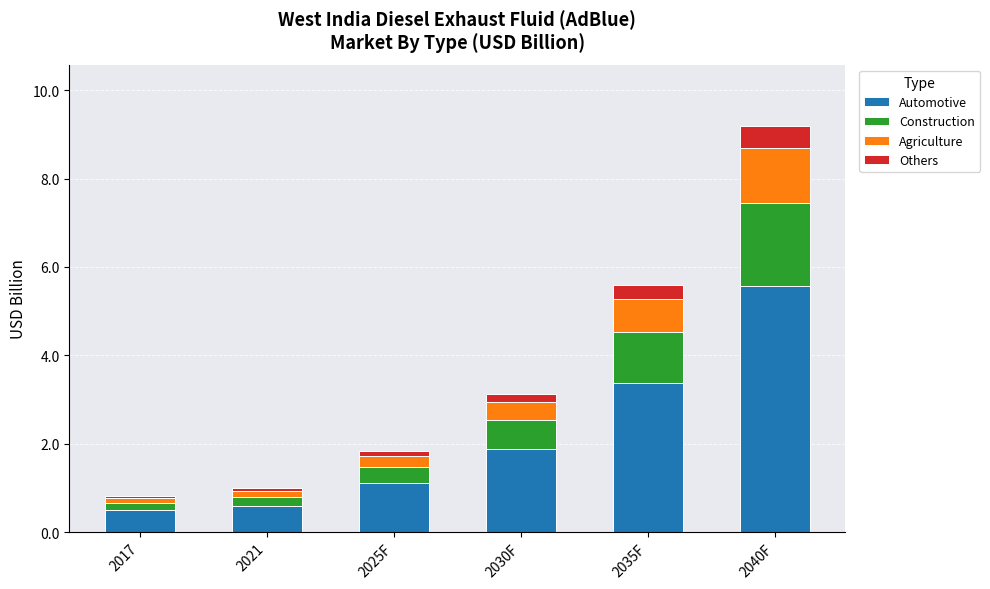

What is the total value across all series at 2040F?

9.2